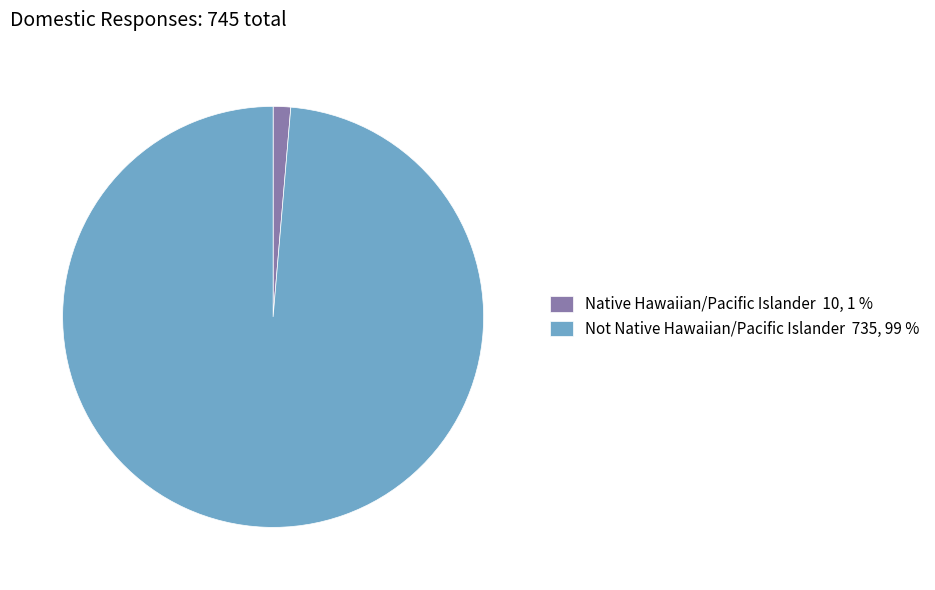

Which slice is the smallest?

Native Hawaiian/Pacific Islander